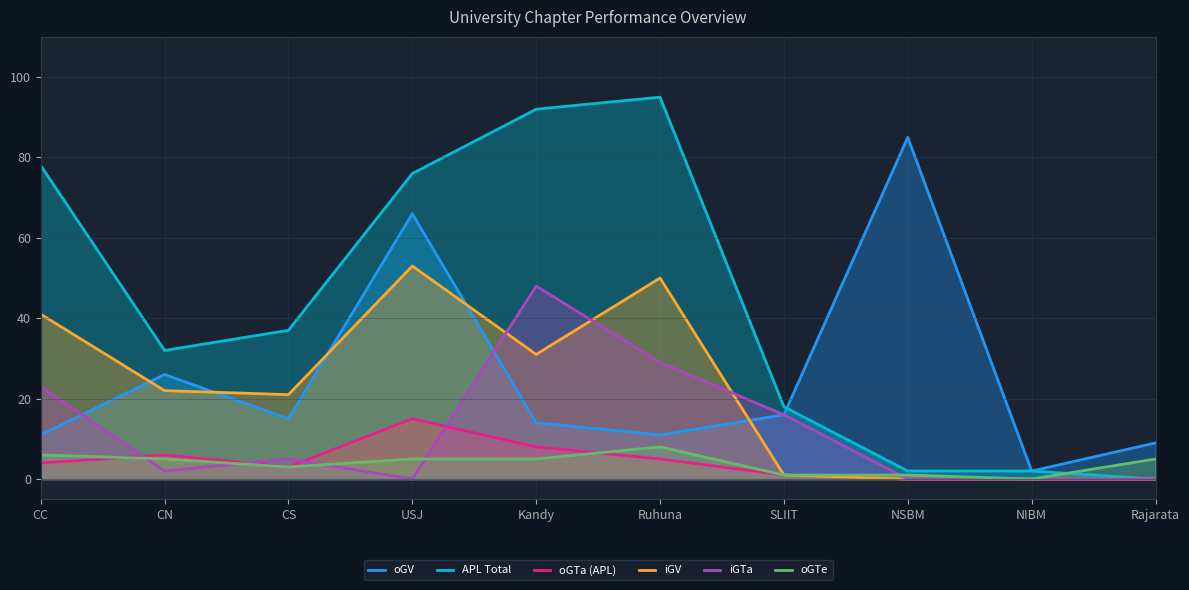

How many lines are shown in the chart?

6